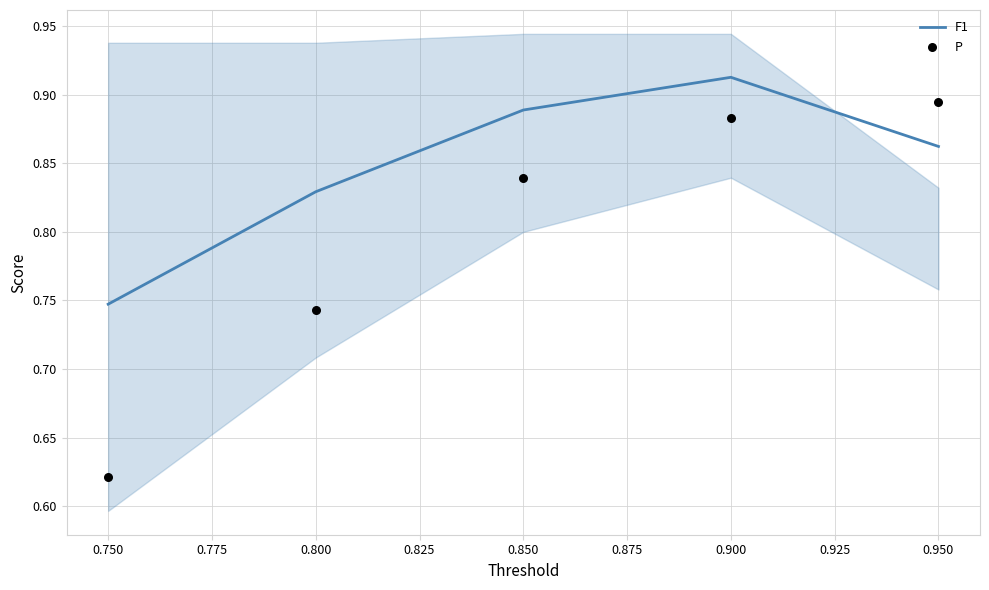

List the labels in order of F1 value, smallest first.

0.750, 0.800, 0.950, 0.850, 0.900